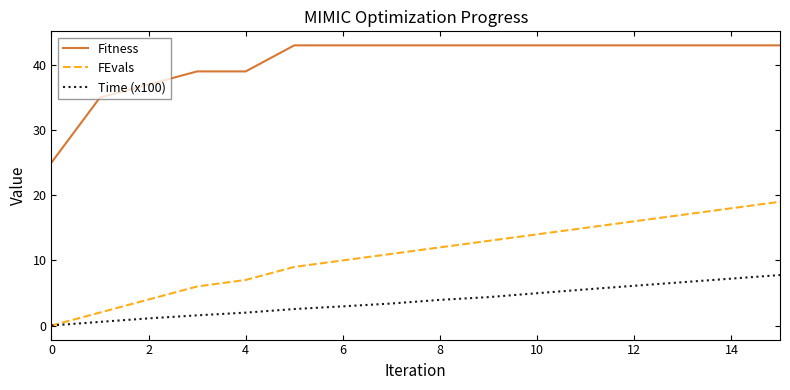

Rank the series by their average value, from lowest to highest.

Time (x100), FEvals, Fitness